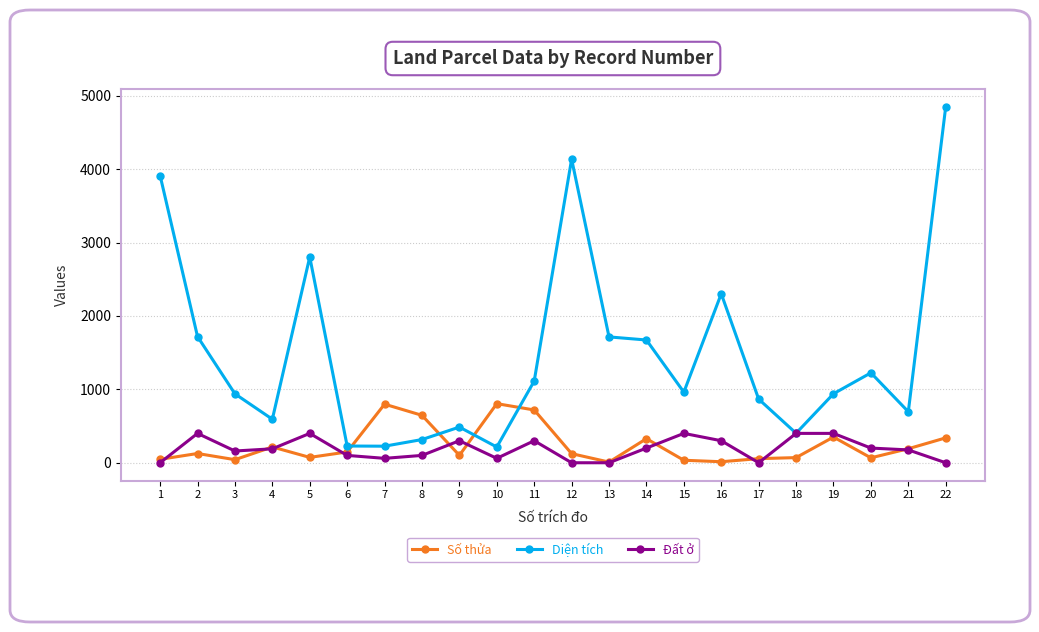

How many values in the Diện tích series exceed 961?

11